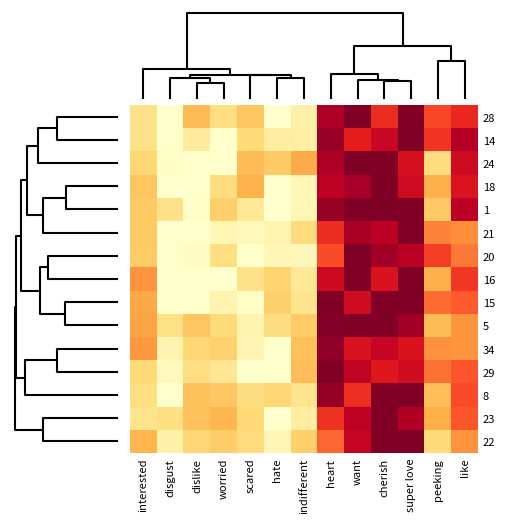

Count the number of data series in this chart.

15